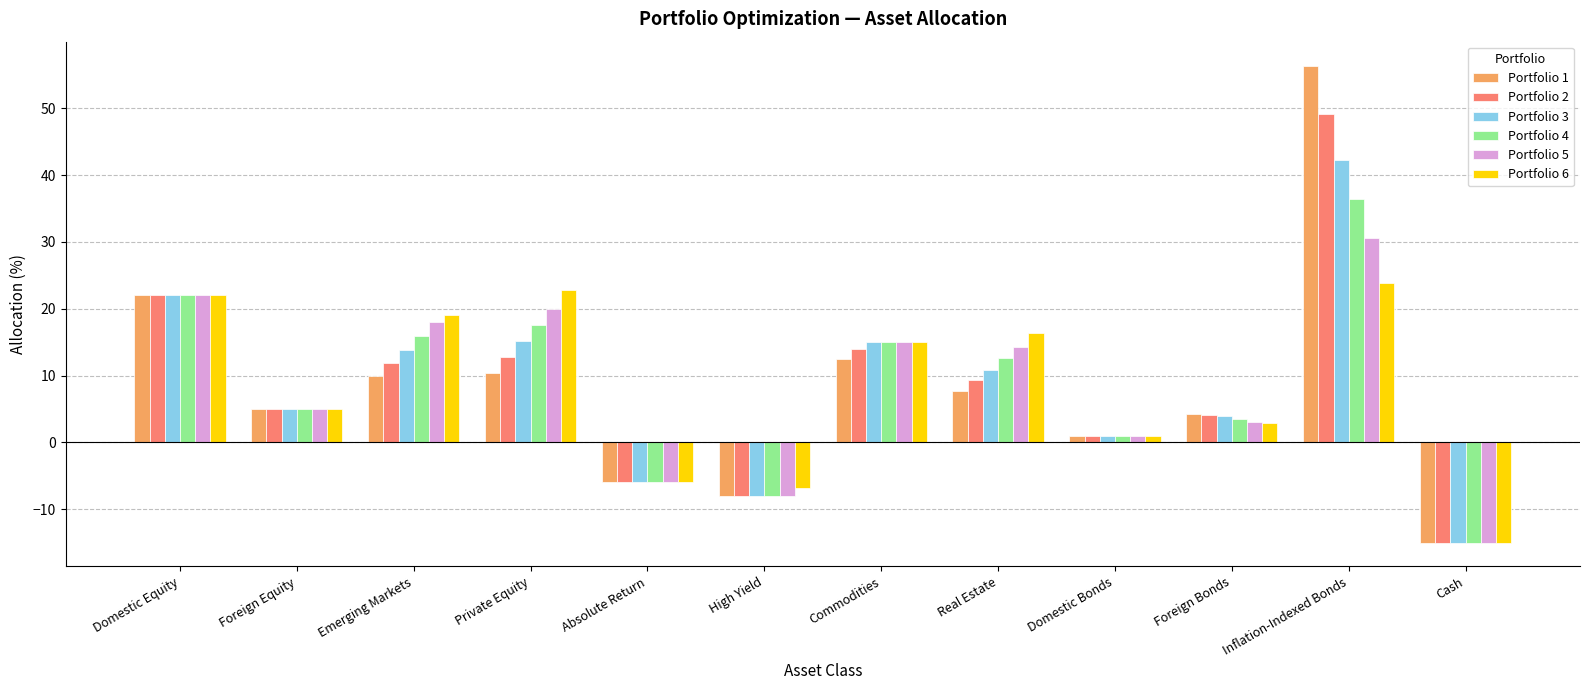

How many bars are there in total?

72